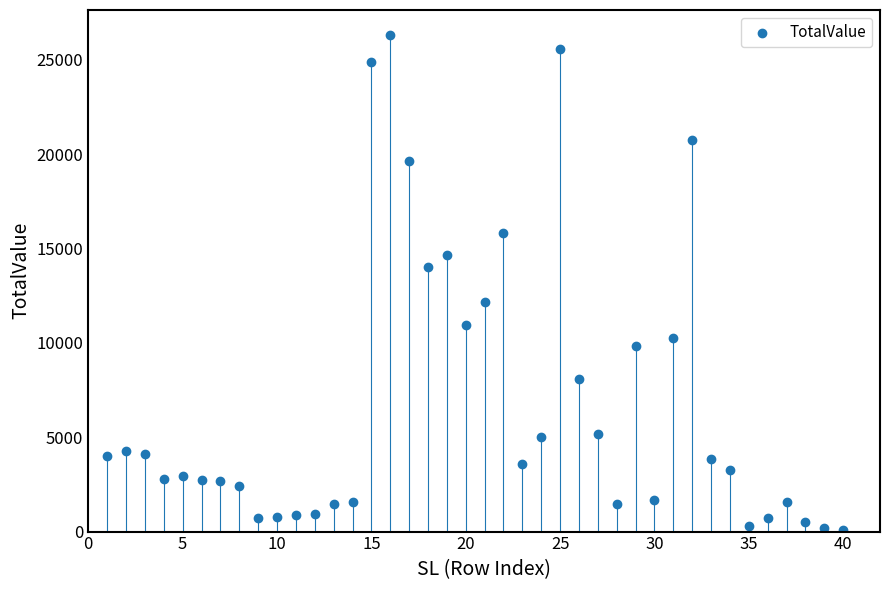

What is the range of X values (max minus min)?

39.0